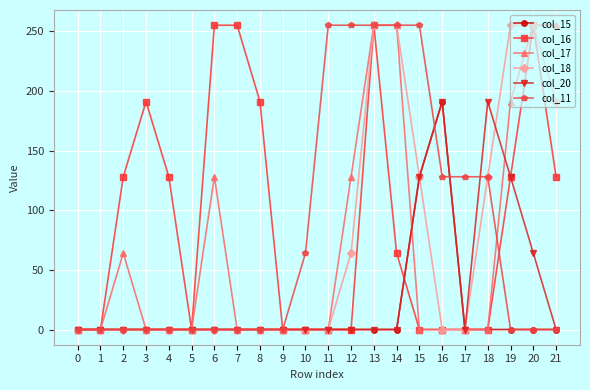

What is the maximum value for col_11?

255